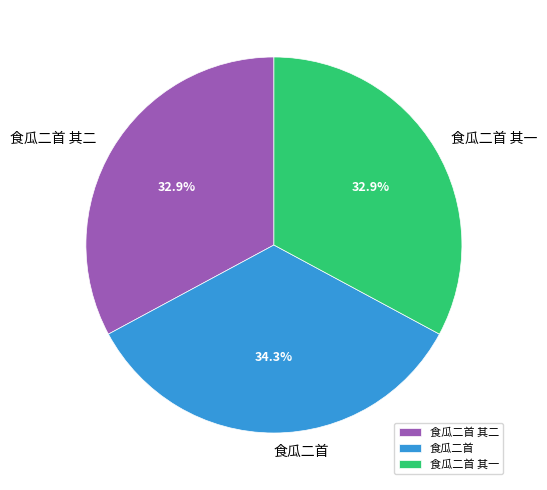

Does 食瓜二首 其二 account for over 50% of the chart?

No